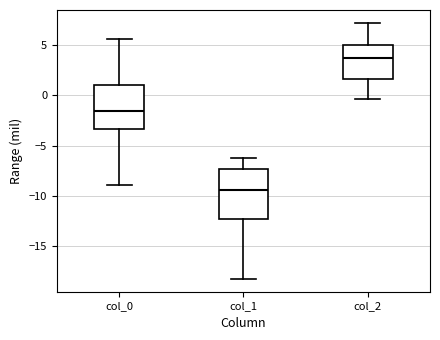

Where does the median line of the box for col_1 sit on the y-axis? The values are not printed on the chart, so give them approximately, as read against the axis.

-9.5